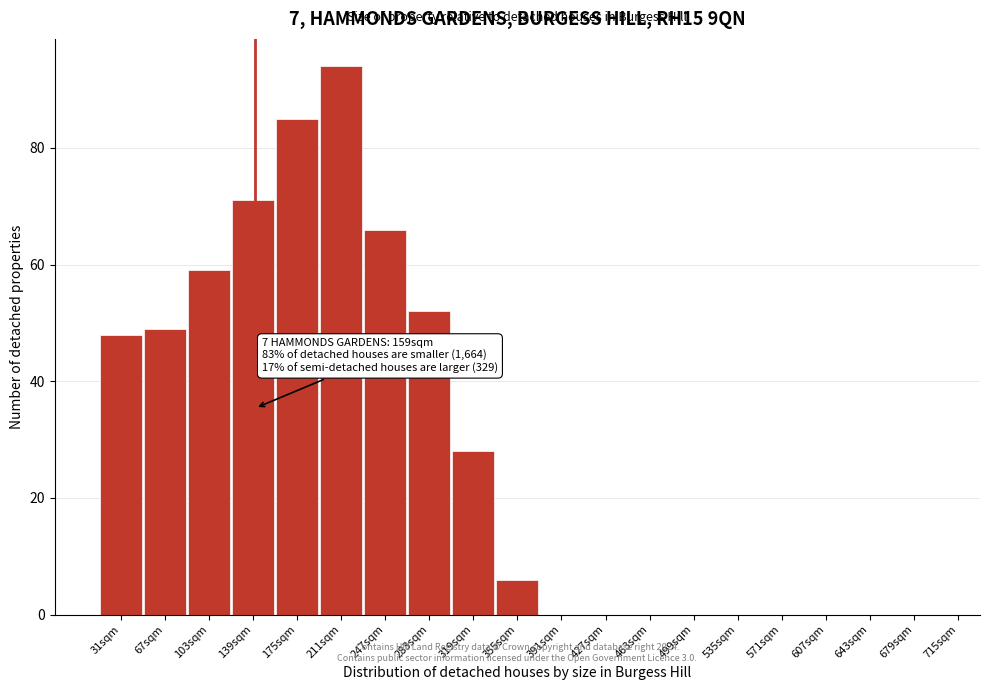

Reading left to right, transcribe all the data shown in this chart.

31sqm=48	67sqm=49	103sqm=59	139sqm=71	175sqm=85	211sqm=94	247sqm=66	283sqm=52	319sqm=28	355sqm=6	391sqm=0	427sqm=0	463sqm=0	499sqm=0	535sqm=0	571sqm=0	607sqm=0	643sqm=0	679sqm=0	715sqm=0